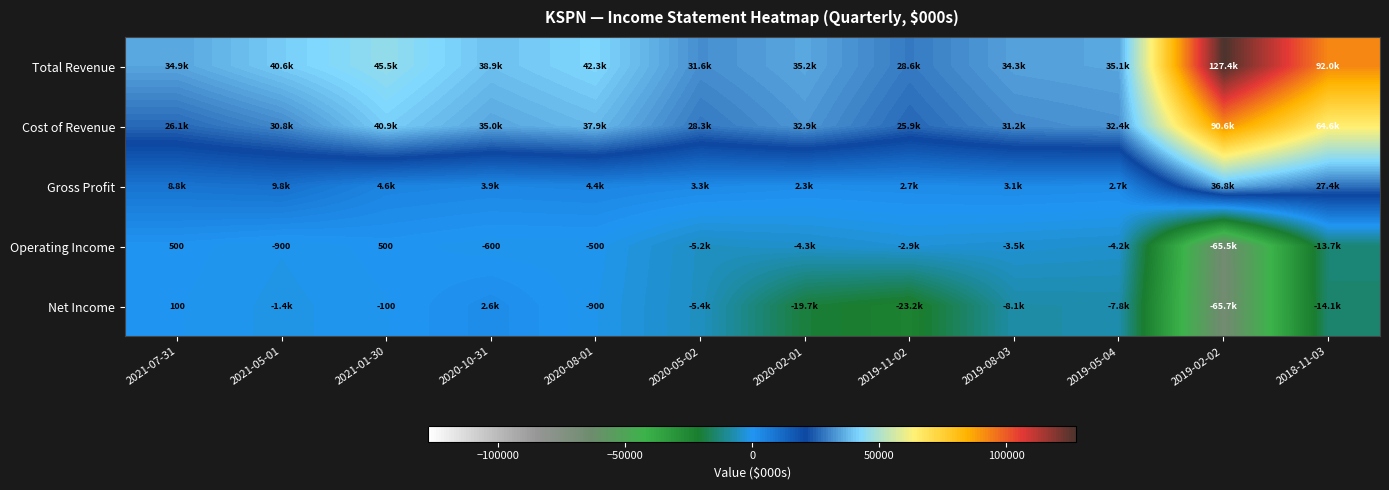

The Net Income series shows -190 at 2020-08-01. True or false?

False